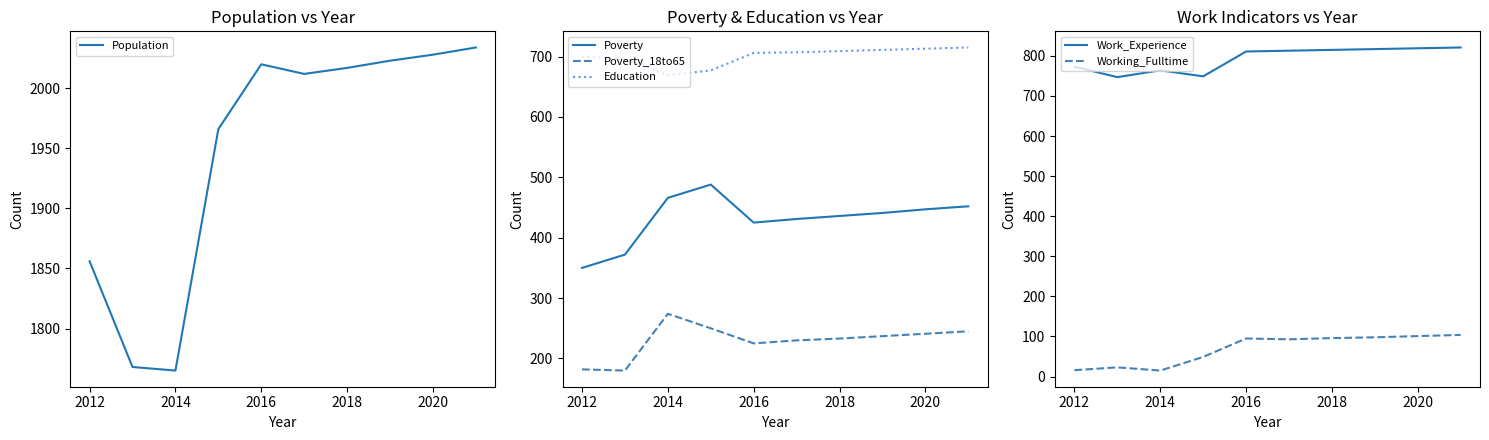

True or false: Poverty and Poverty_18to65 intersect in this chart.

False